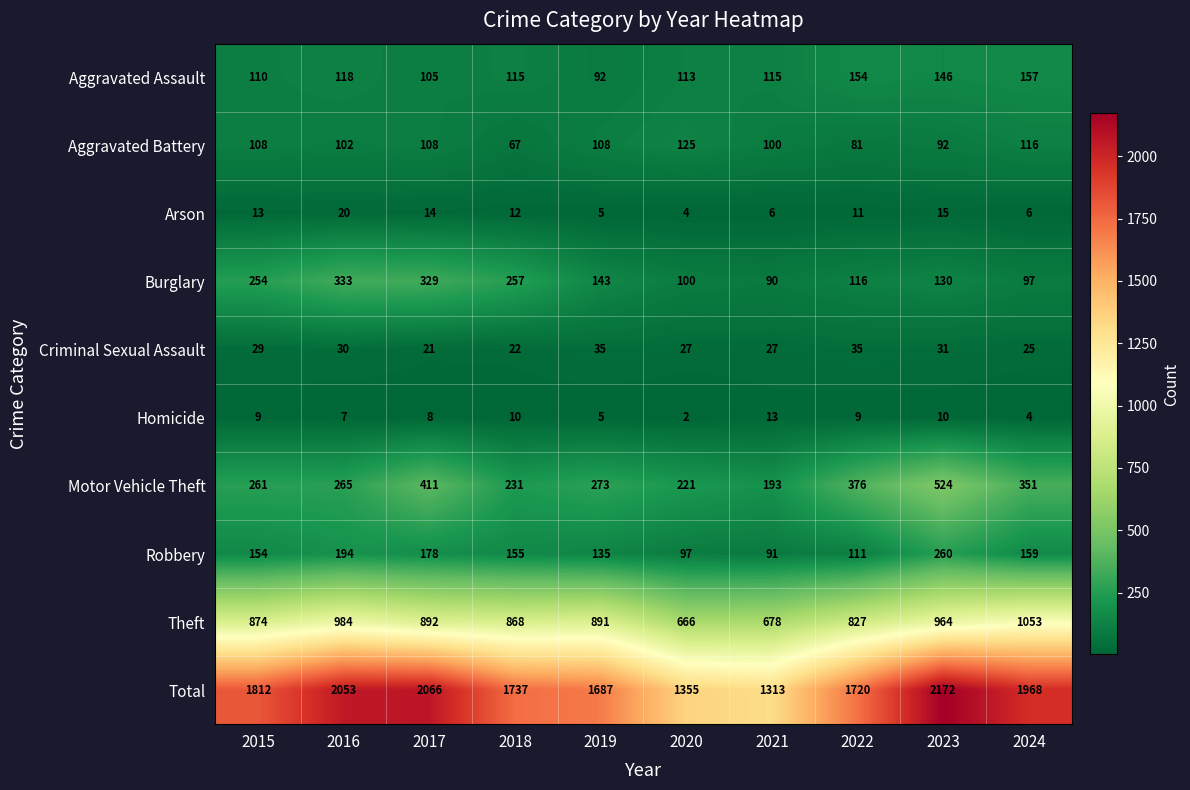

At which category is the sum across all series the highest?

2023